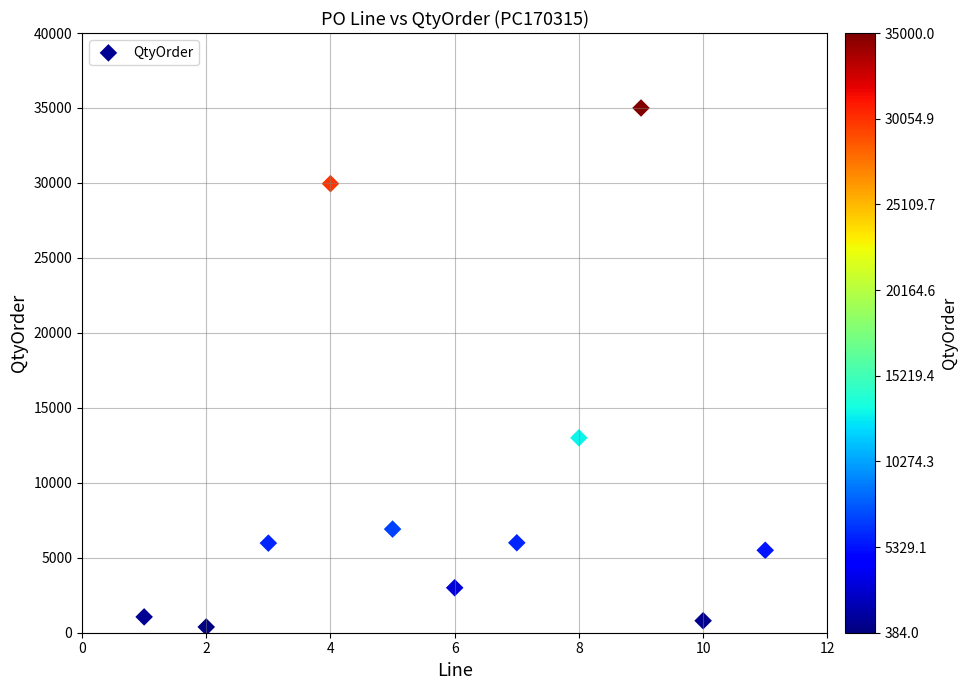

What is the range of X values (max minus min)?

10